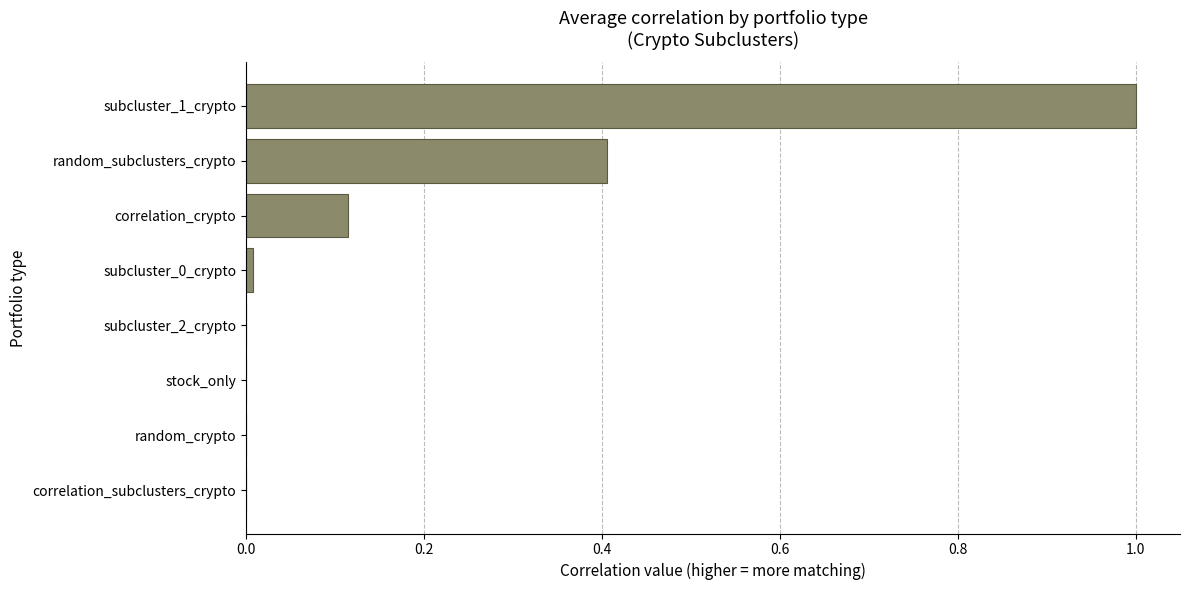

The value at subcluster_1_crypto is 1.0. True or false?

True